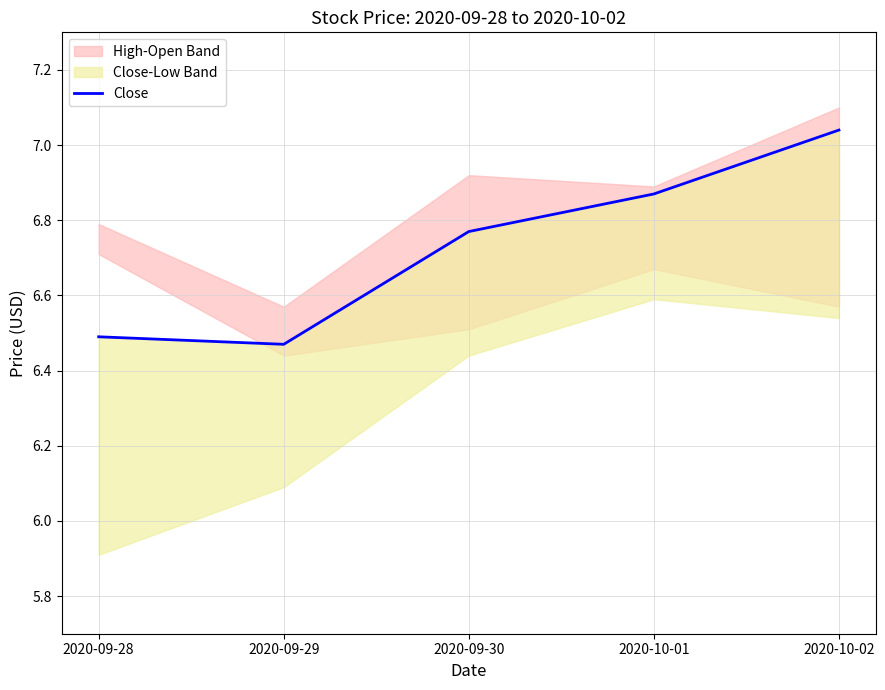

What is the difference between the maximum and minimum values?

0.6